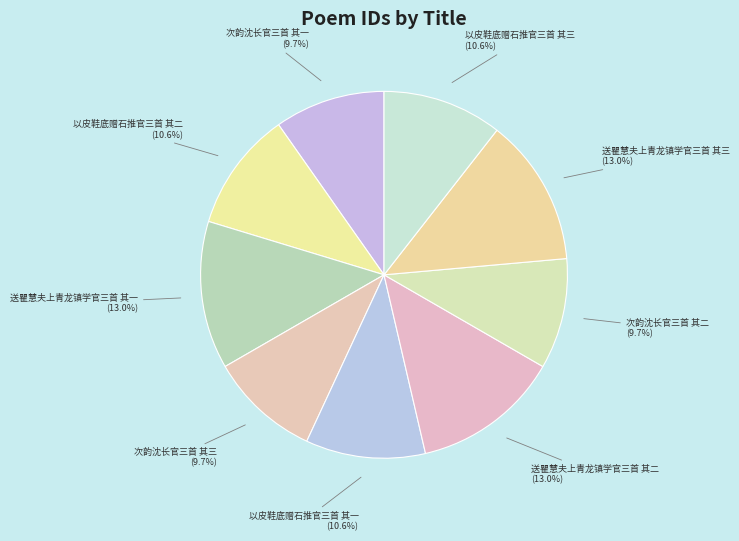

To the nearest percent, what is the average slice percentage?

11%